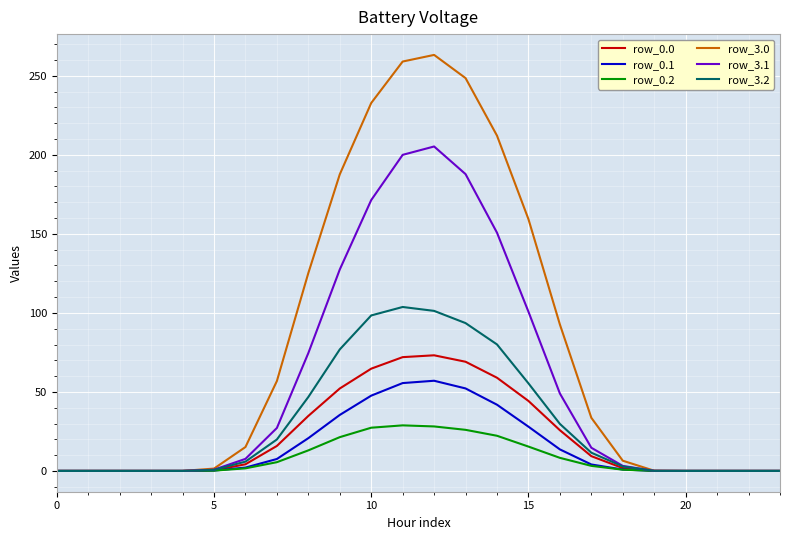

Which series has the largest range (max minus min)?

row_3.0